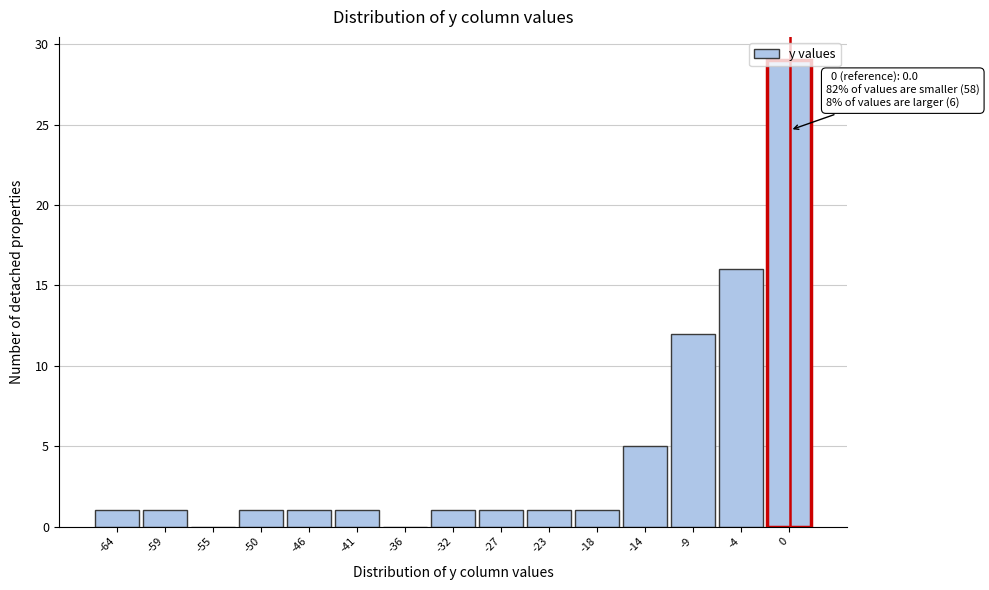

Over which range of the x-axis is the bar tallest?

-2.0 to 2.5